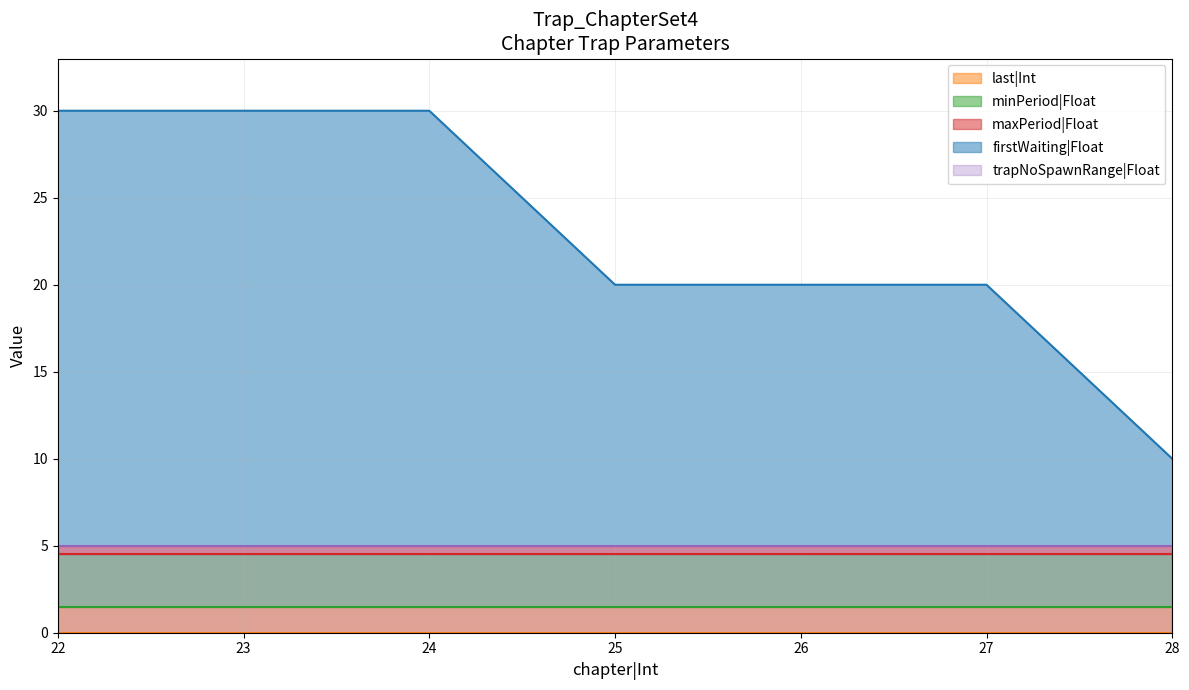

What is the sum of the trapNoSpawnRange|Float values at 22 and 25?

10.0